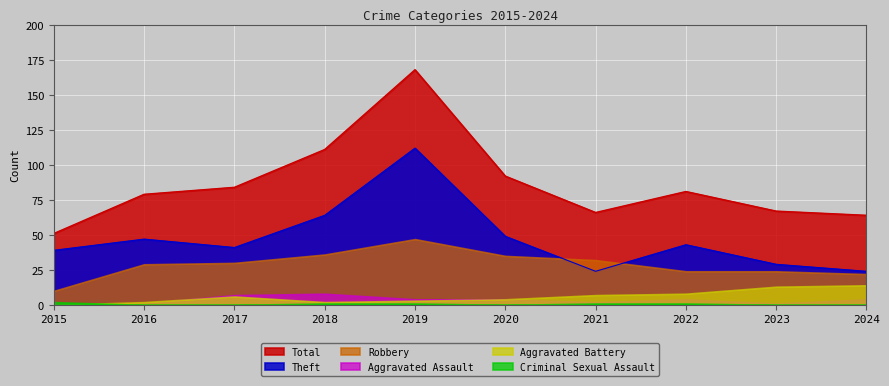

Which has a higher value, 2015 or 2024?

2024